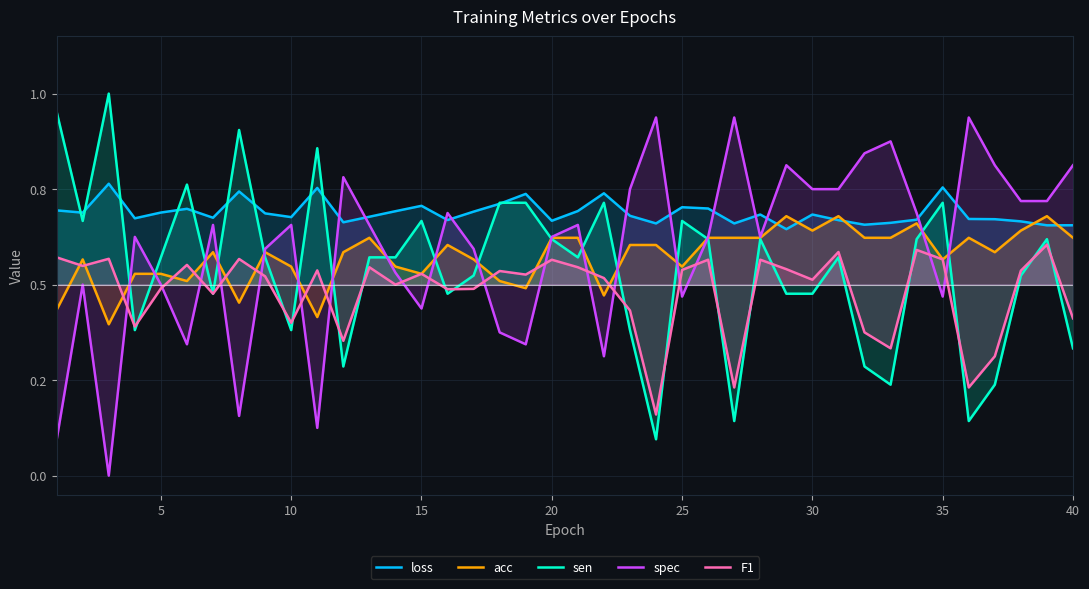

How many lines are shown in the chart?

5